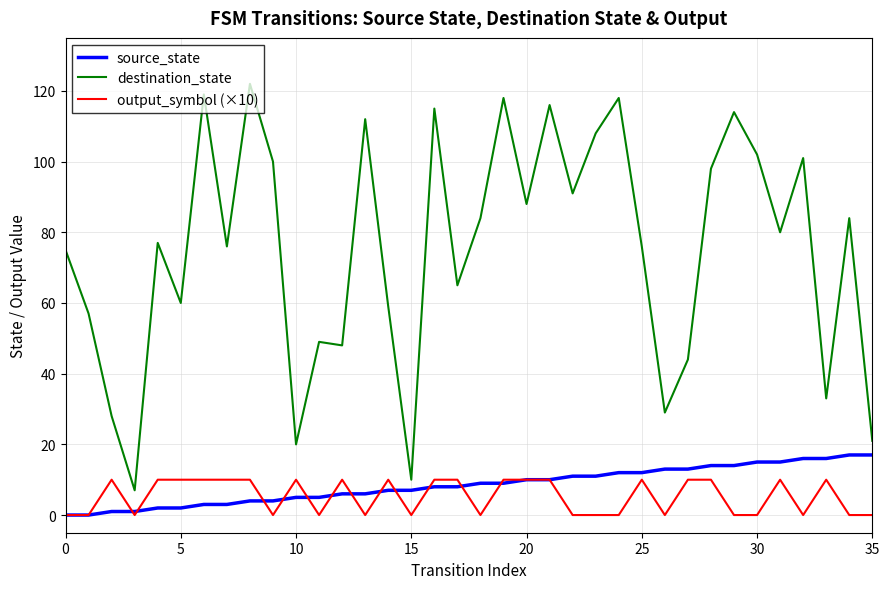

Reading left to right, list all the values displayed in this chart.

source_state: 0	0	1	1	2	2	3	3	4	4	5	5	6	6	7	7	8	8	9	9	10	10	11	11	12	12	13	13	14	14	15	15	16	16	17	17
destination_state: 75	57	28	7	77	60	119	76	122	100	20	49	48	112	59	10	115	65	84	118	88	116	91	108	118	76	29	44	98	114	102	80	101	33	84	21
output_symbol (×10): 0	0	10	0	10	10	10	10	10	0	10	0	10	0	10	0	10	10	0	10	10	10	0	0	0	10	0	10	10	0	0	10	0	10	0	0